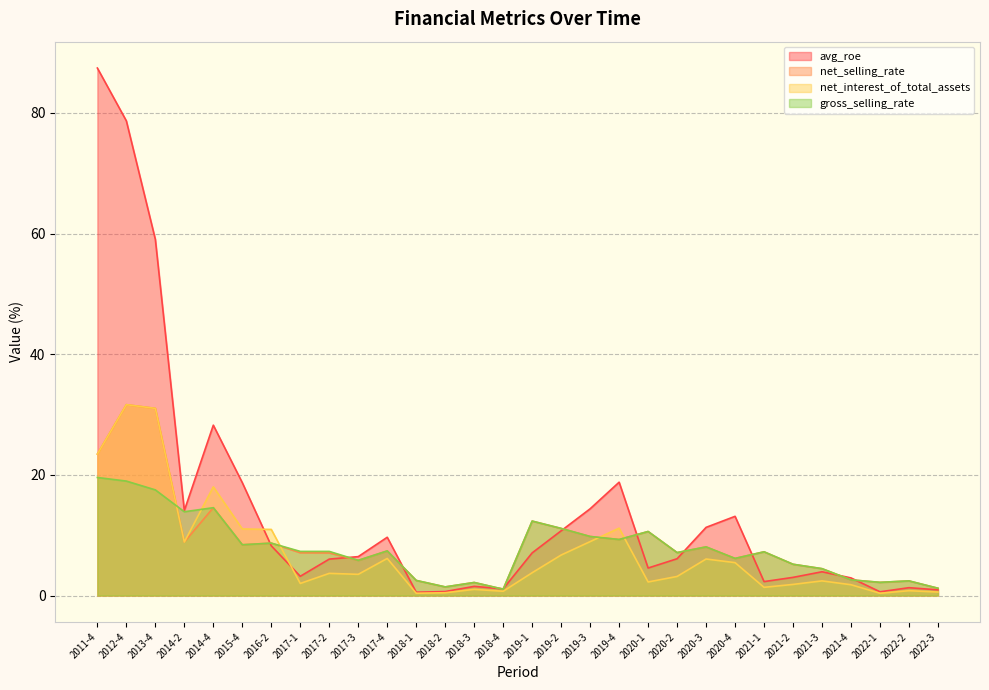

In gross_selling_rate, how many points are higher than both neighbors (excluding endpoints)?

9